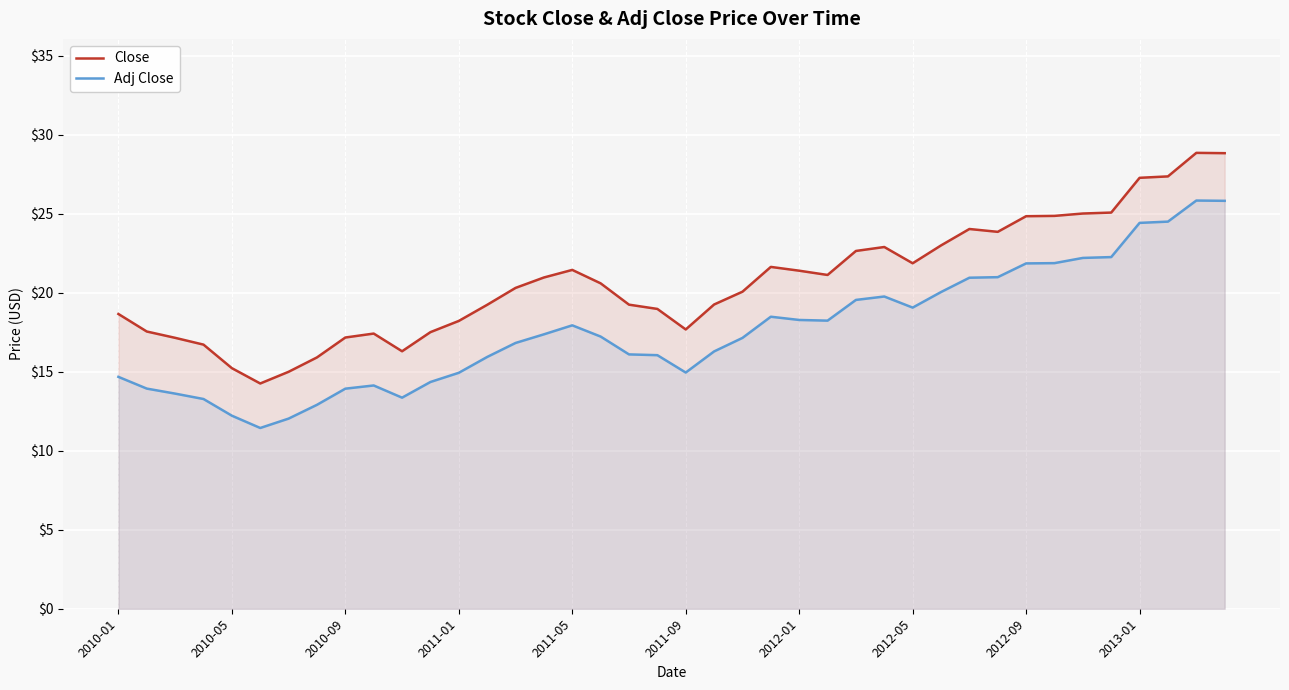

What is the greatest value displayed?

28.9